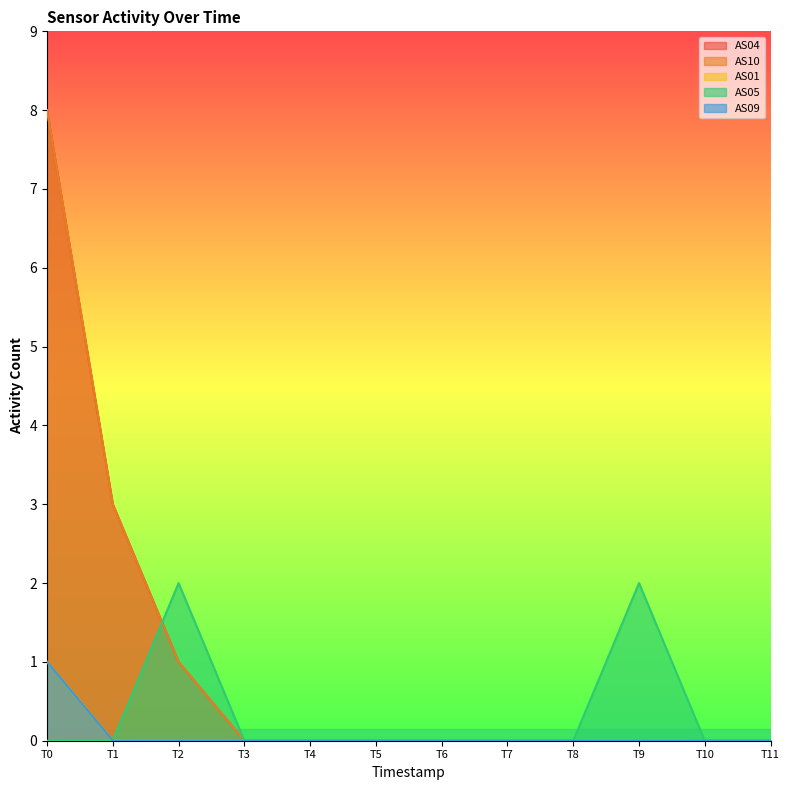

Count the number of categories in the chart.

12